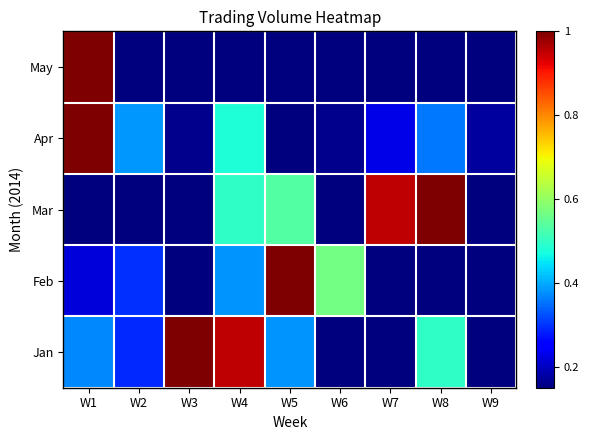

List the series in order of their peak value, lowest first.

Jan, Feb, Mar, Apr, May